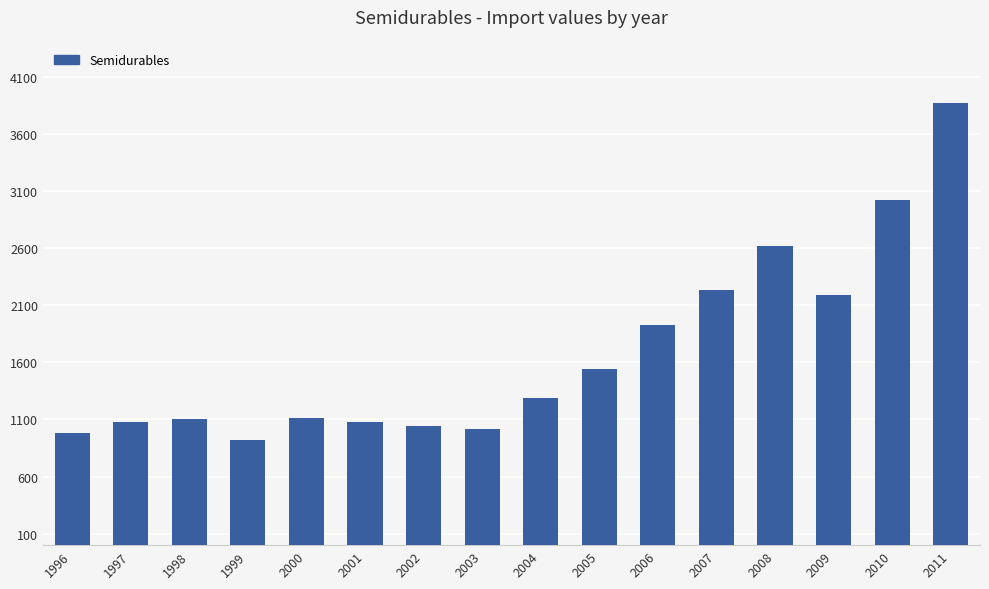

At which category does the chart reach its peak across all series?

2011